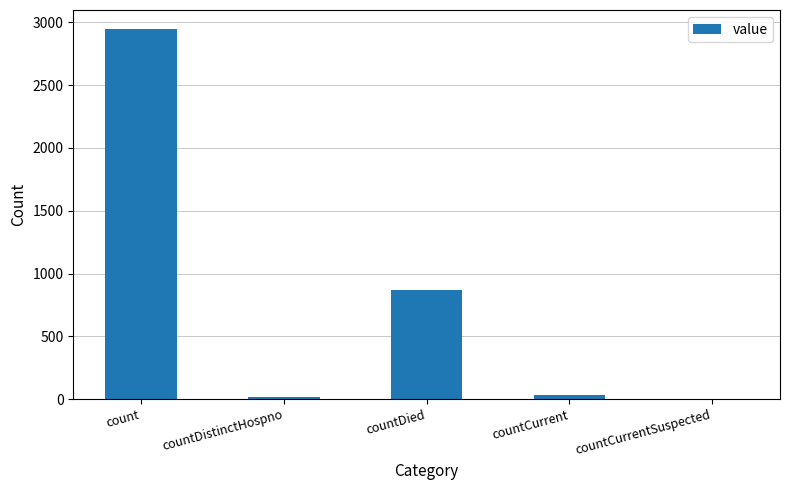

What is the greatest value displayed?

2951